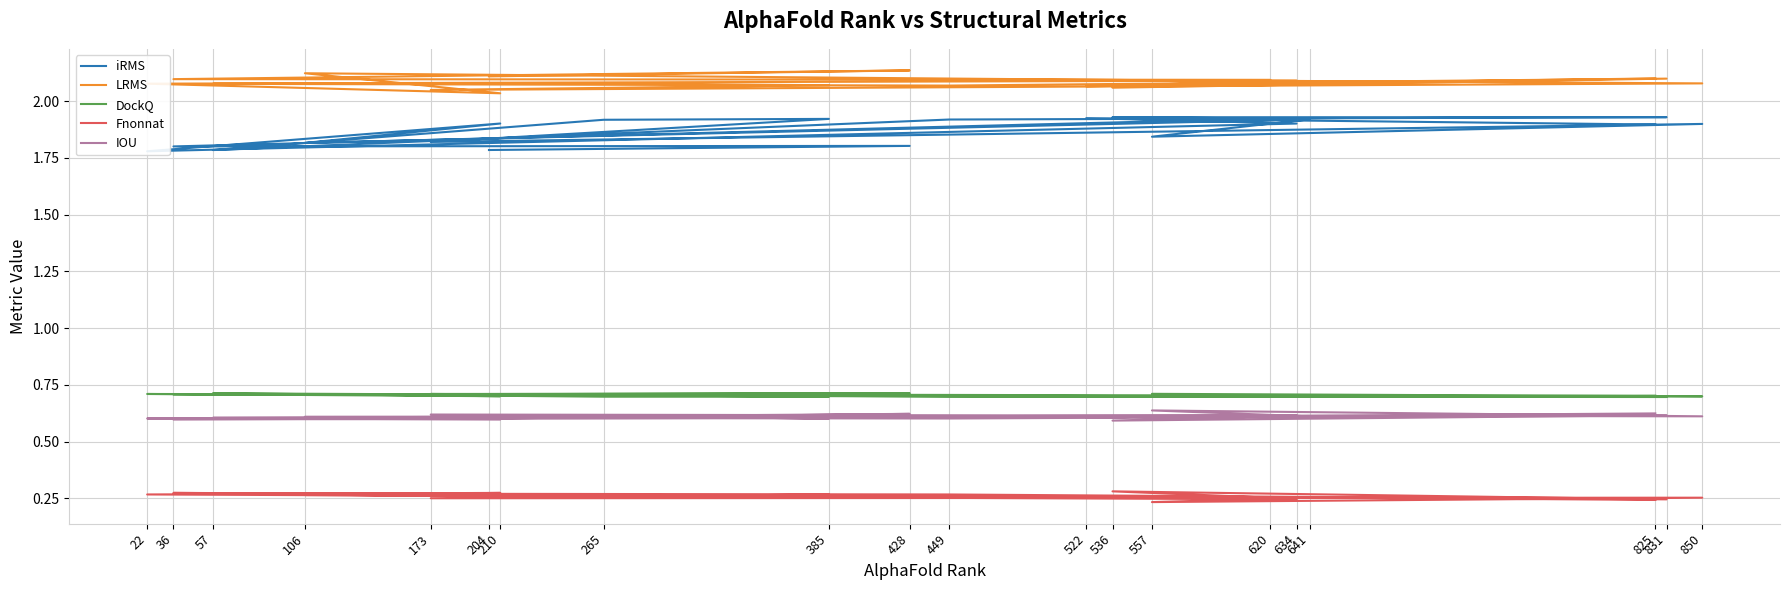

At which category does Fnonnat reach its first local peak?

522